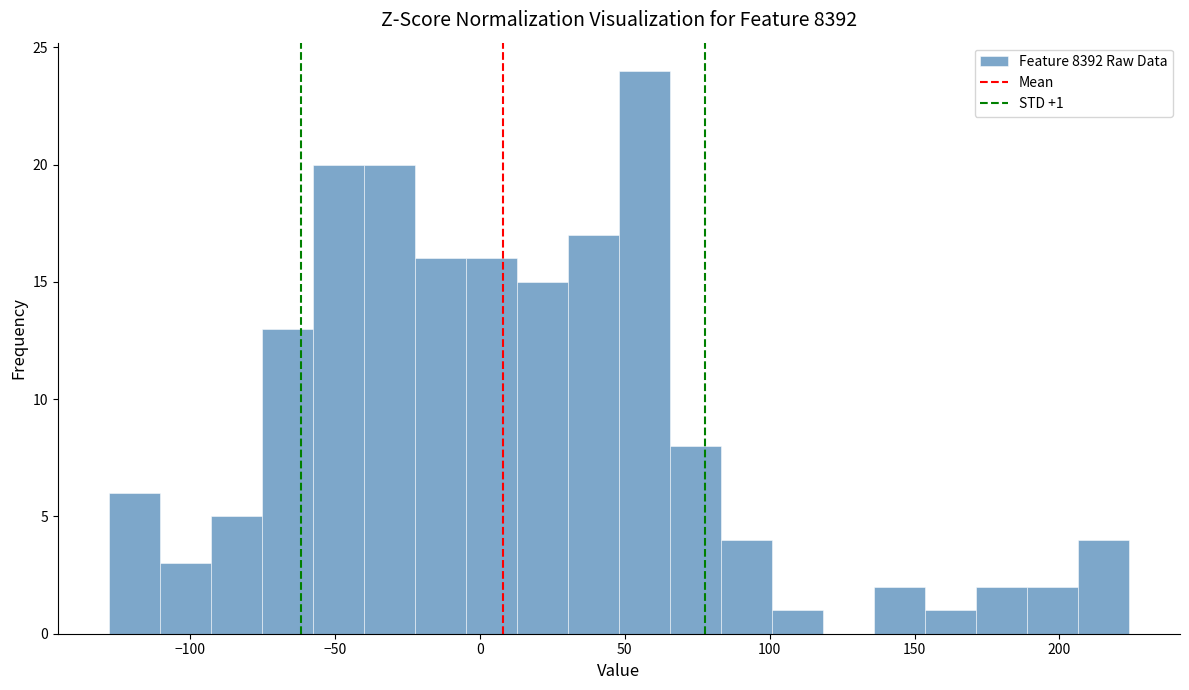

Read against the x-axis, roughly where is the centre of the tallest bar?

55